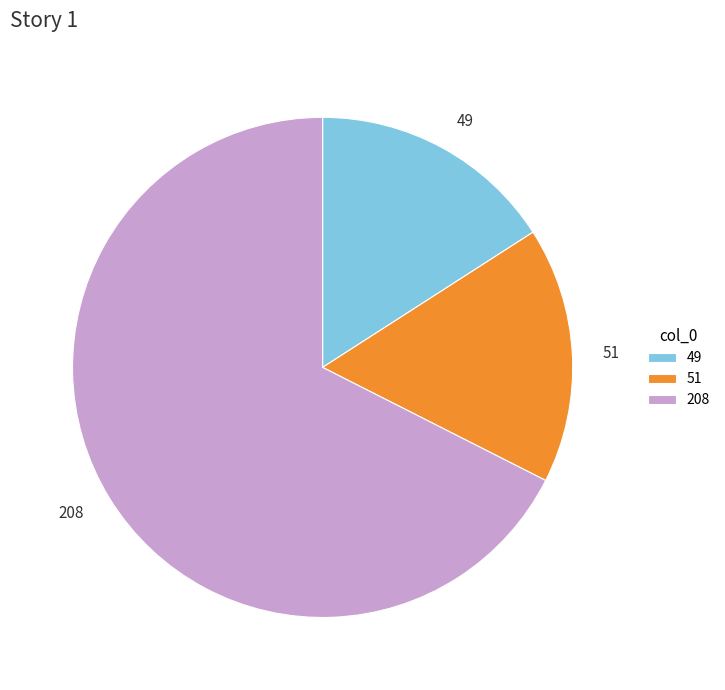

The 51 slice represents 17% of the pie. True or false?

True